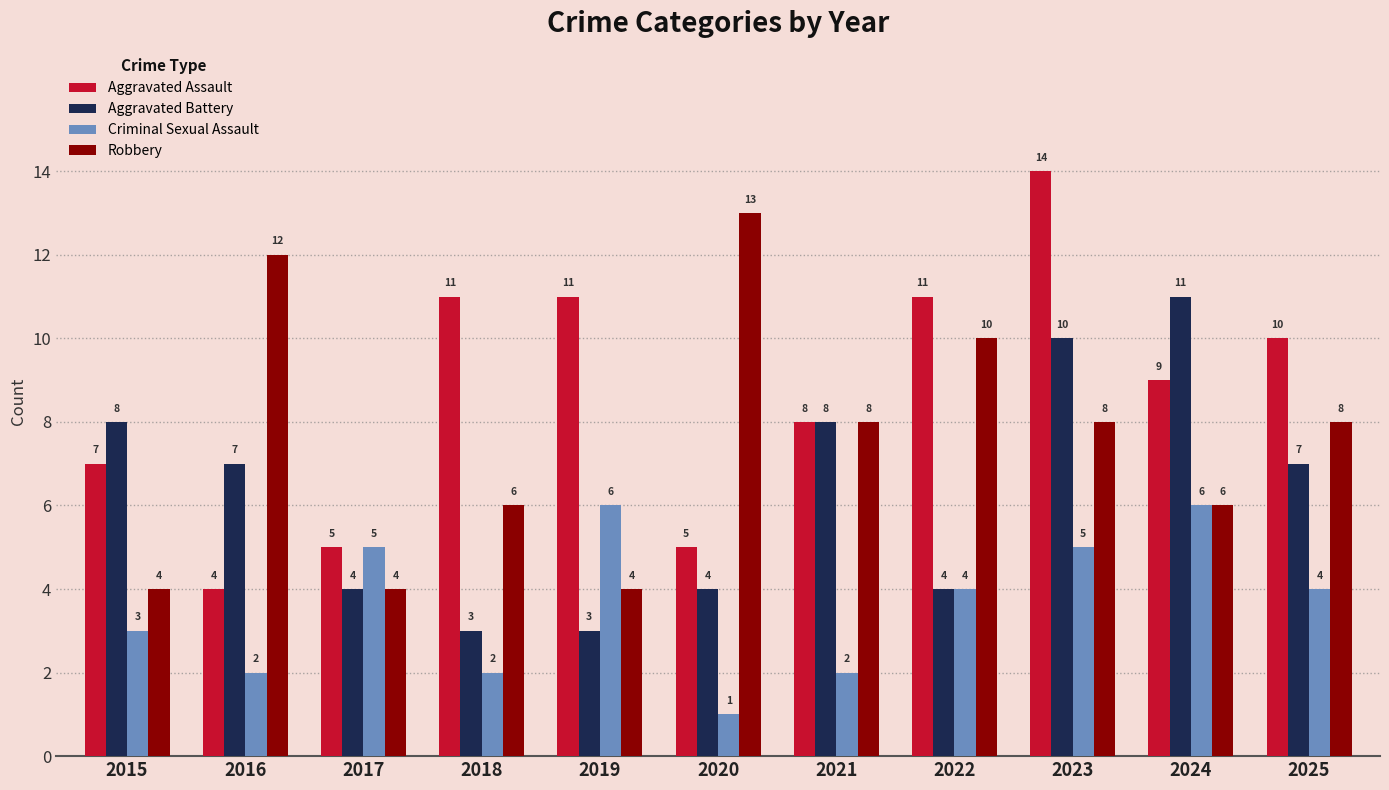

Which series changed the most between 2022 and 2023?

Aggravated Battery